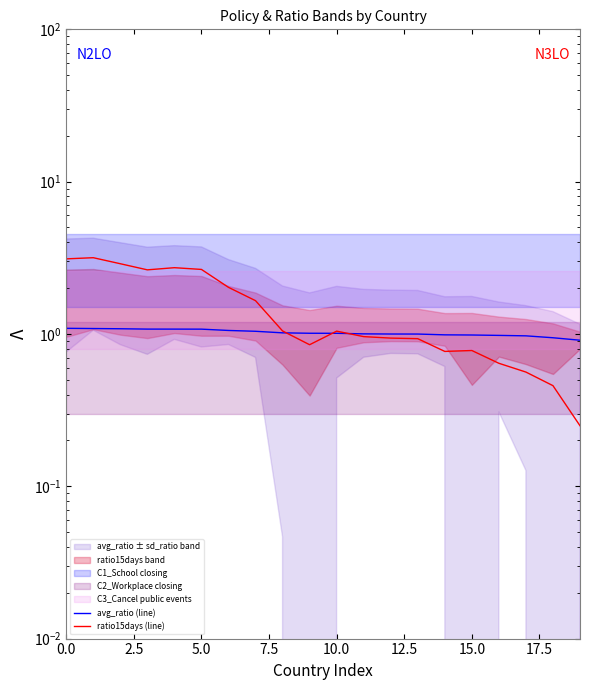

Which series changed the most between 12.5 and 11?

ratio15days (line)